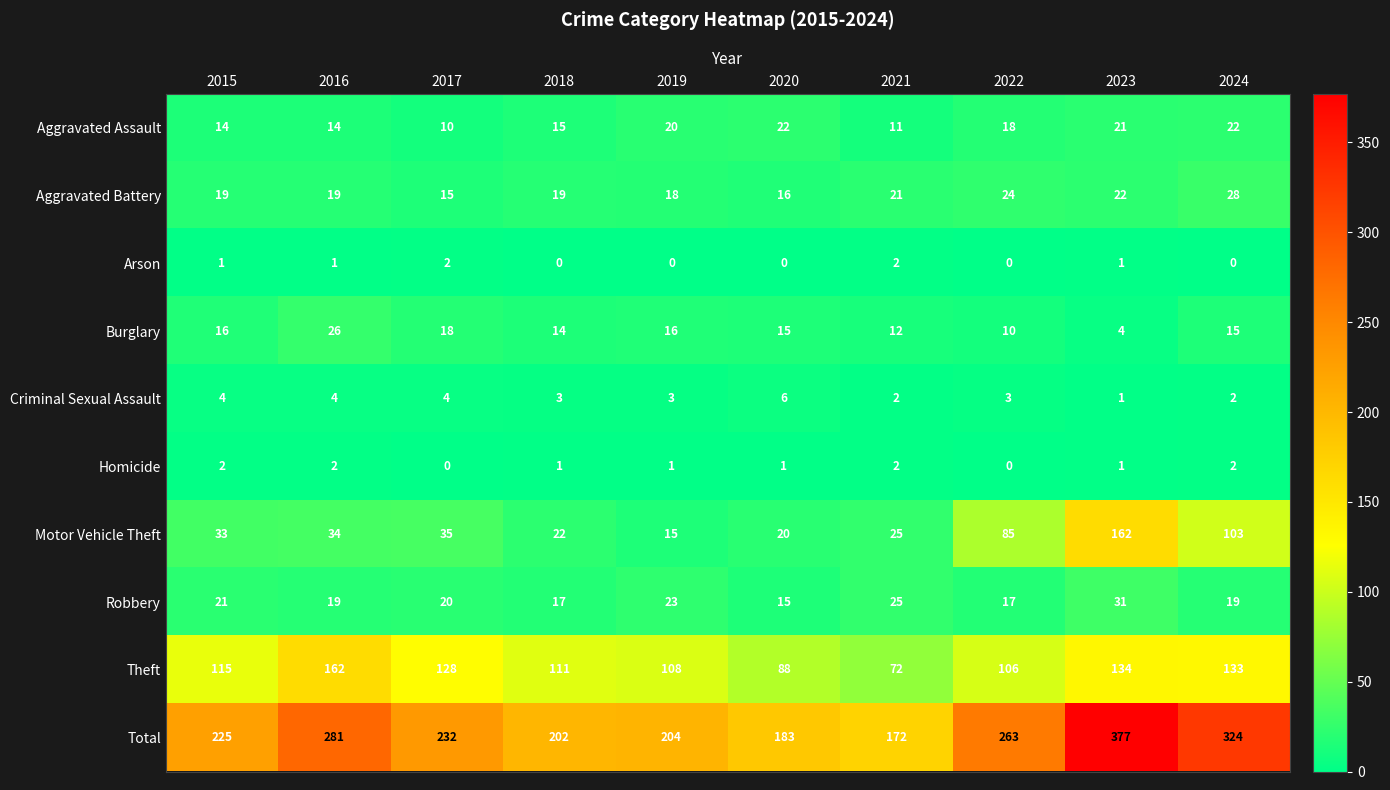

Which category has the highest value in the Total series?

2023